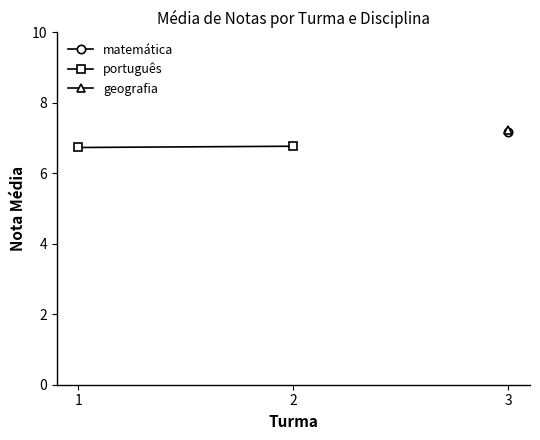

List the labels in order of matemática value, smallest first.

1, 2, 3